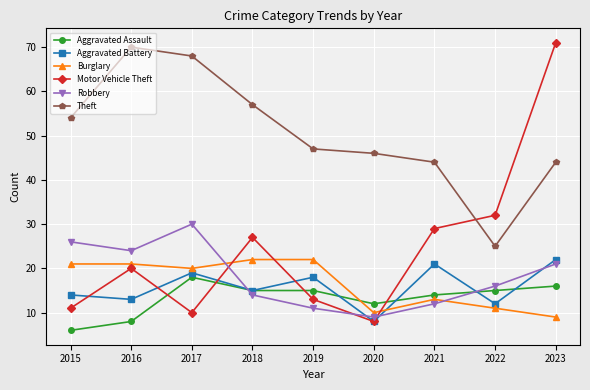

What value does the Motor Vehicle Theft series have at 2021?

29